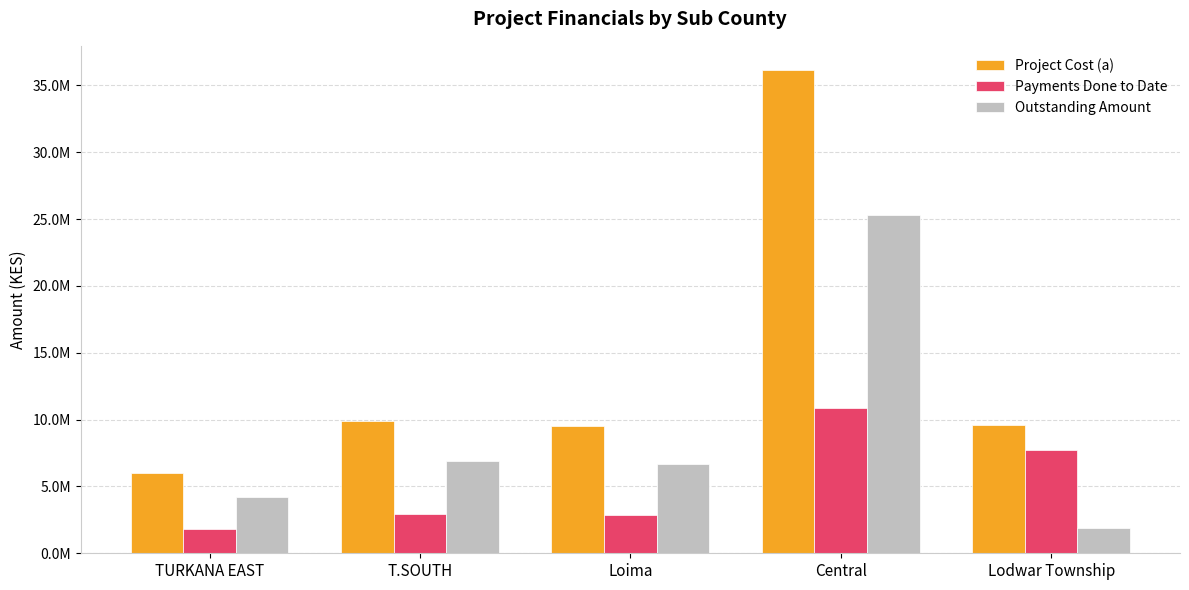

What is the value of the Payments Done to Date bar at the 4th from the left?

10845000